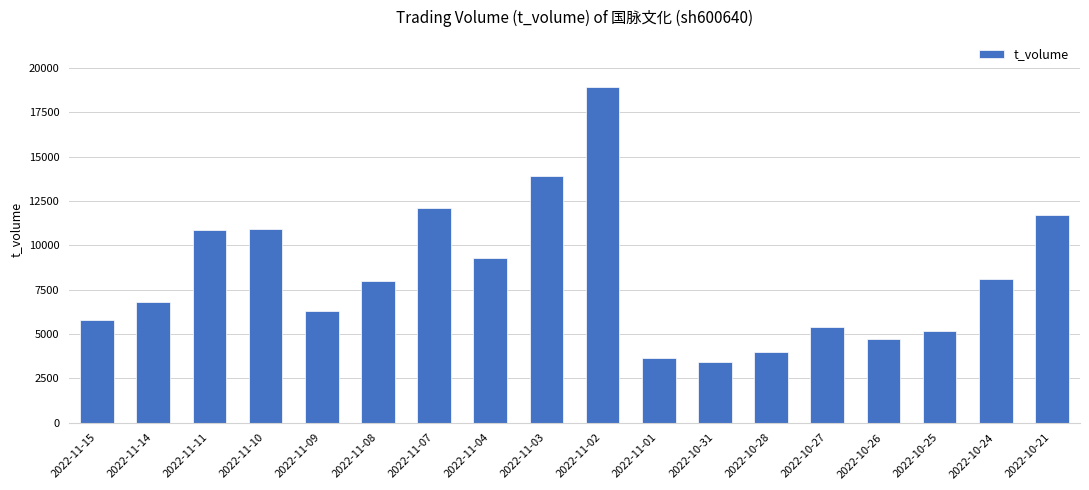

At which label is the value closest to 11164?

2022-11-10